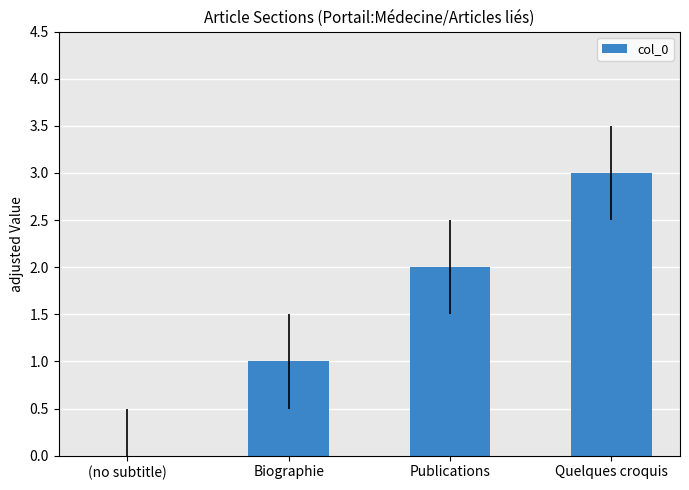

The chart shows a value of 1 at Quelques croquis. True or false?

False